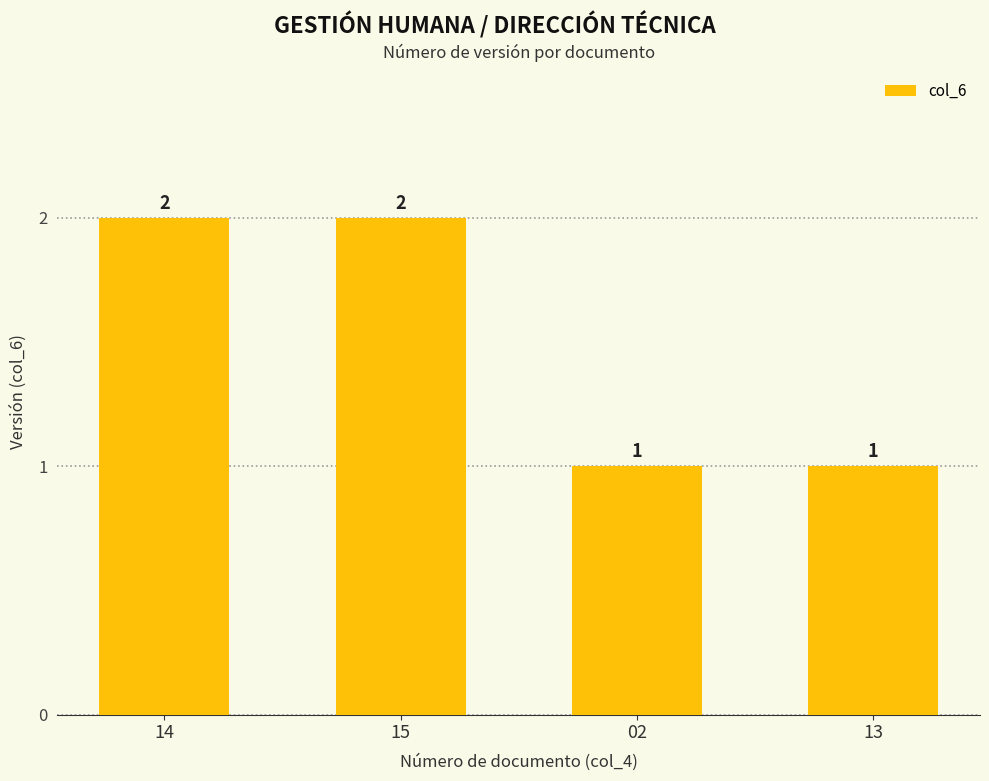

Is it true that the value at 14 is 2?

True